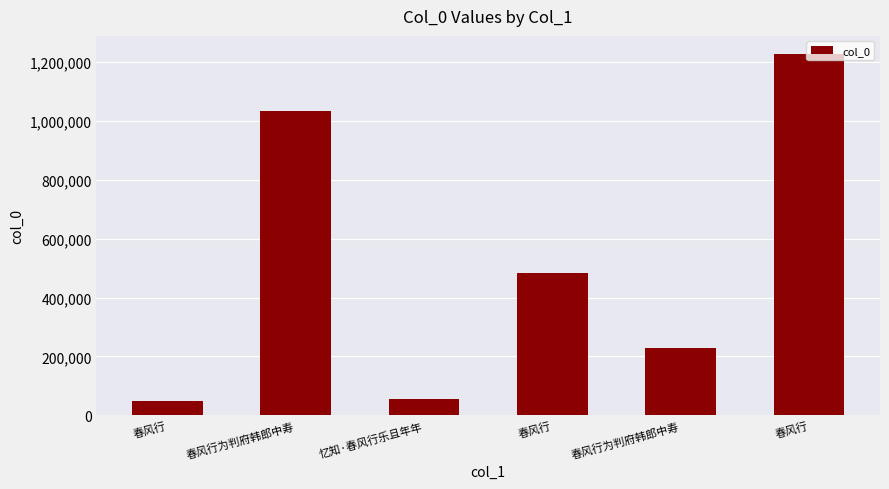

At which category does the chart reach its minimum across all series?

春风行